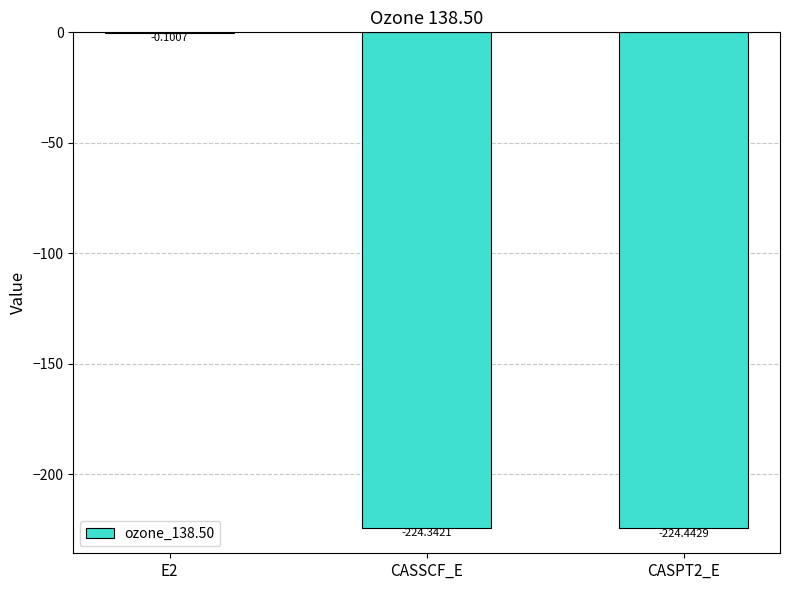

What is the change in value from E2 to CASSCF_E?

-224.2